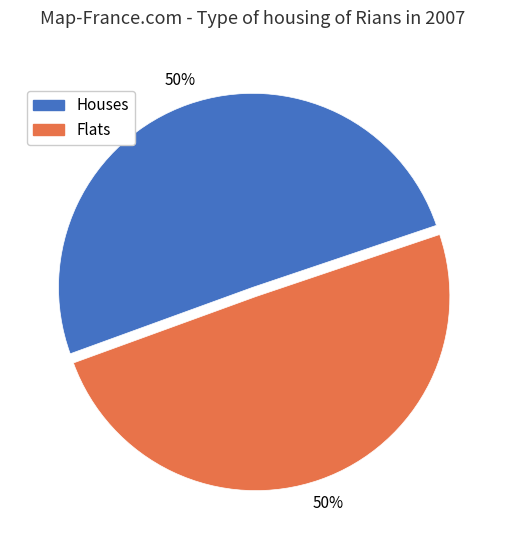

To the nearest percent, what is the average slice percentage?

50%